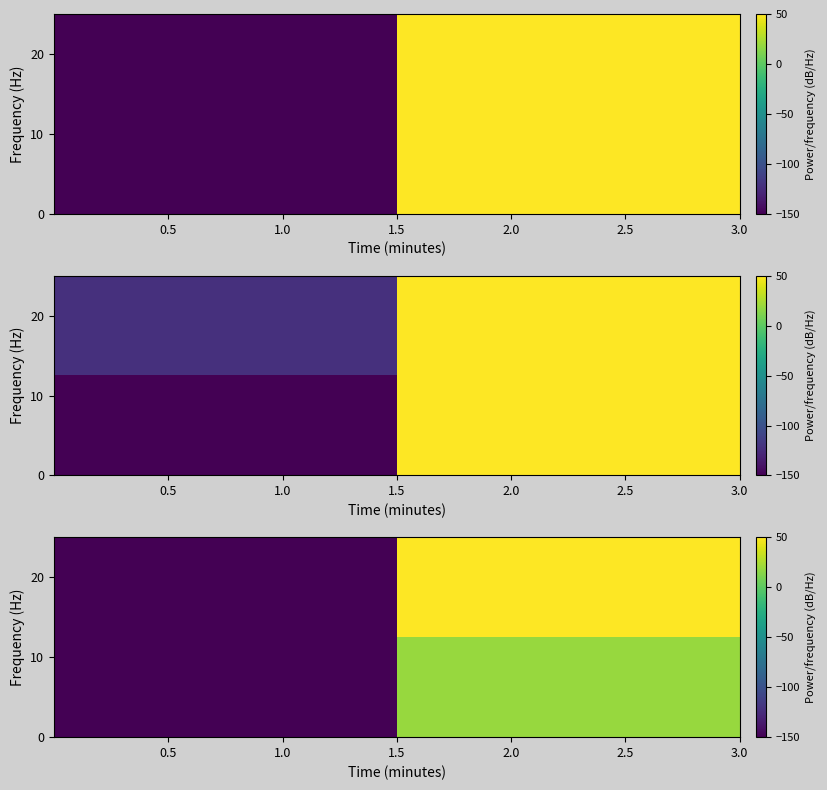

What is the sum of the row_0 values at 0.5 and 1.0?

-240.1